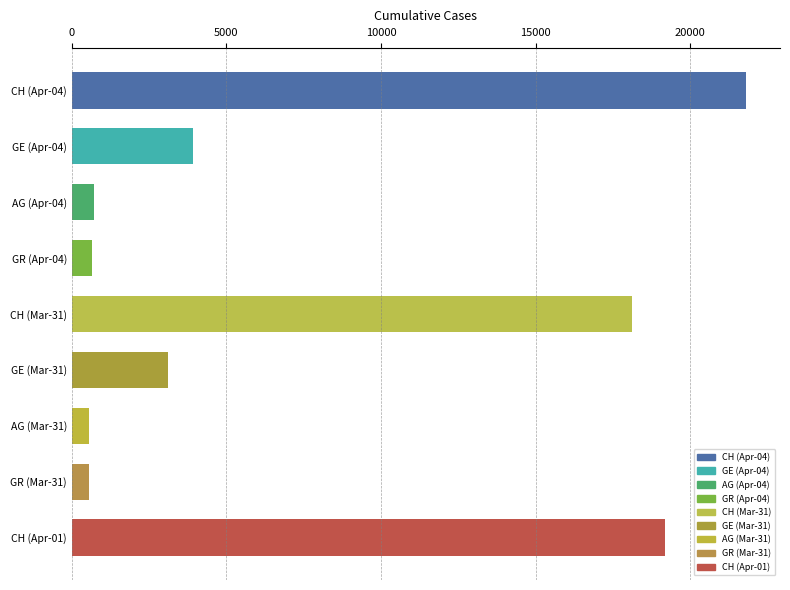

What is the difference between the values at CH (Apr-04) and GR (Apr-04)?

21159